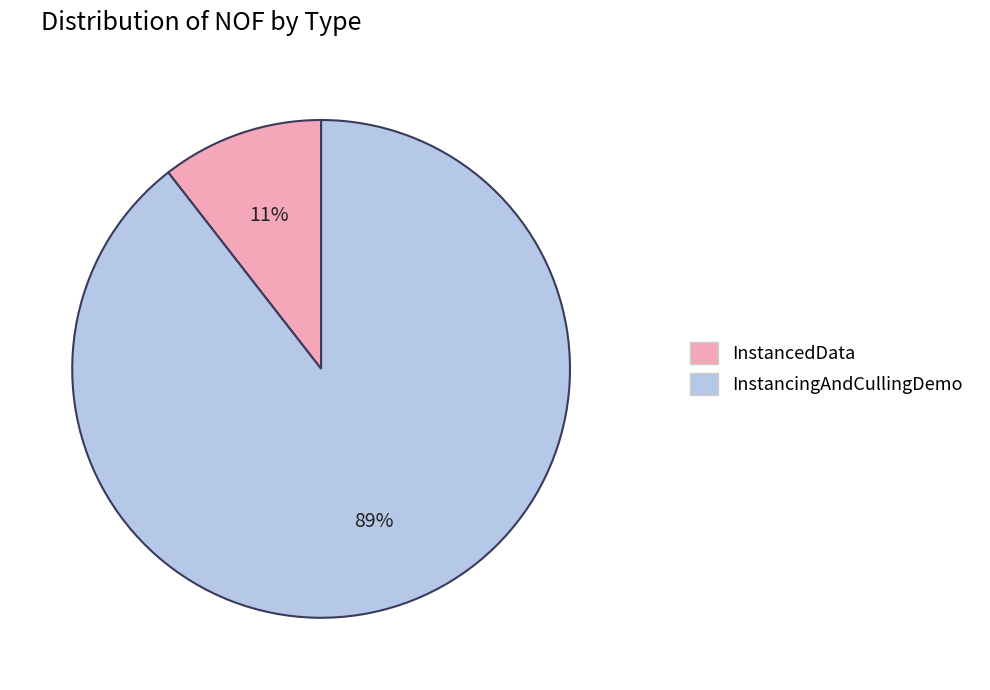

To the nearest percent, what is the average slice percentage?

50%